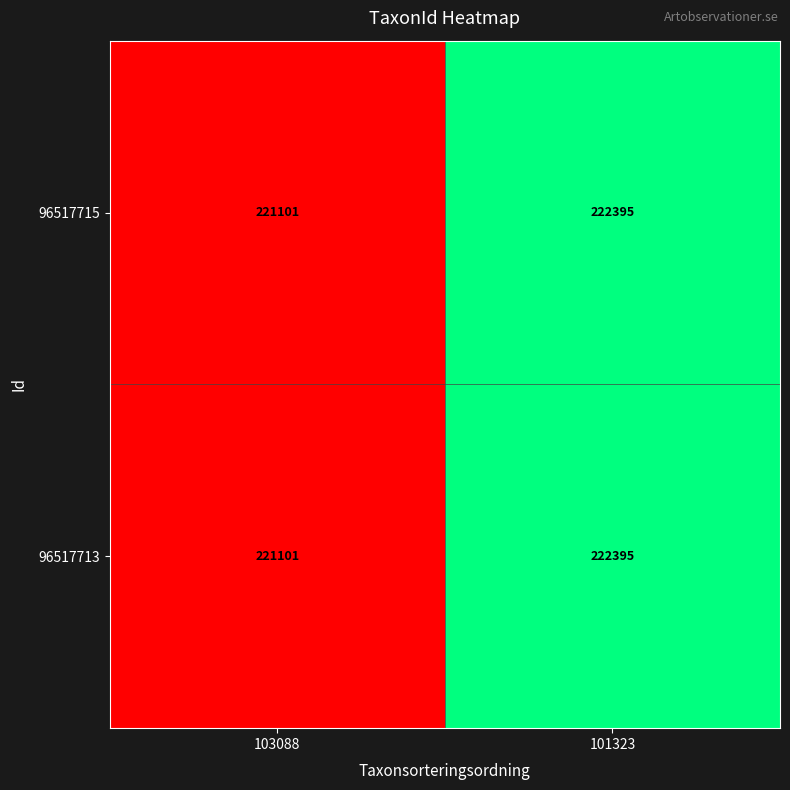

What is the difference between the 96517713 values at 101323 and 103088?

1294